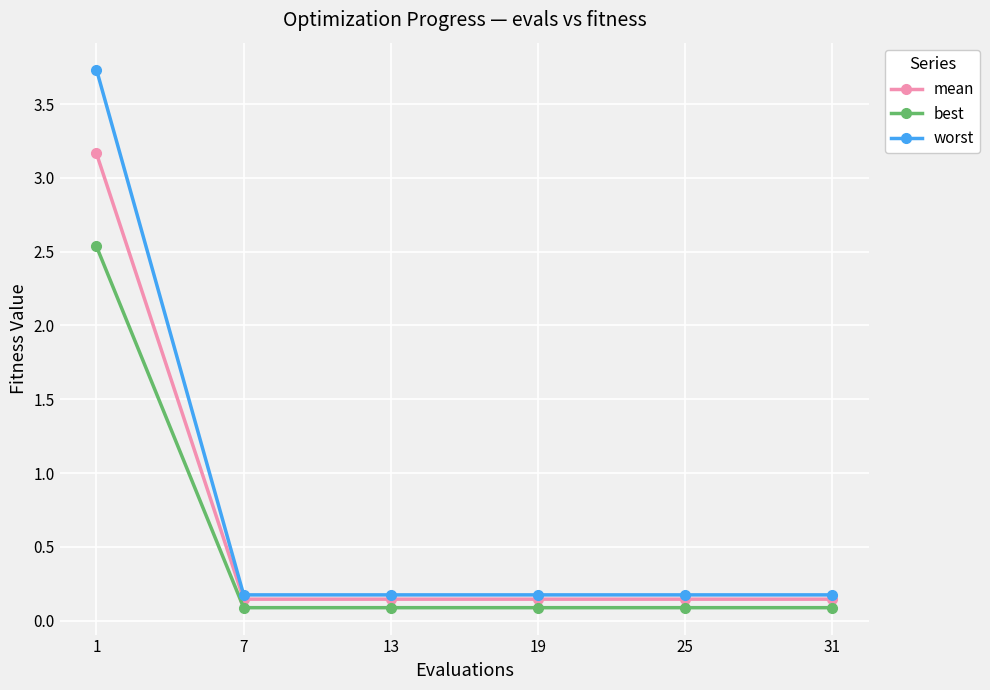

What is the sum of all best values?

3.0